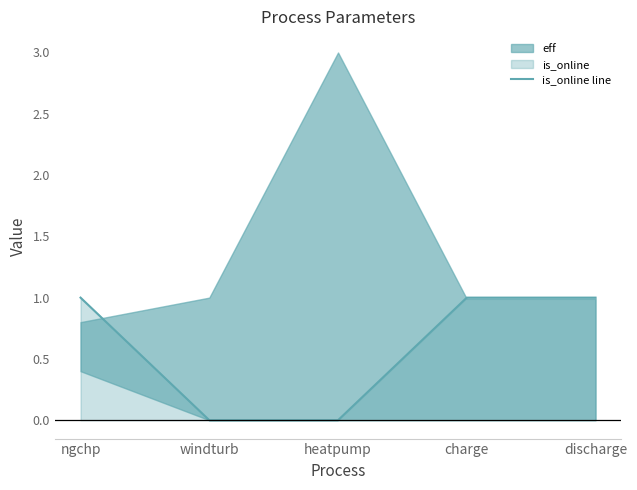

At which category does the chart reach its peak across all series?

ngchp